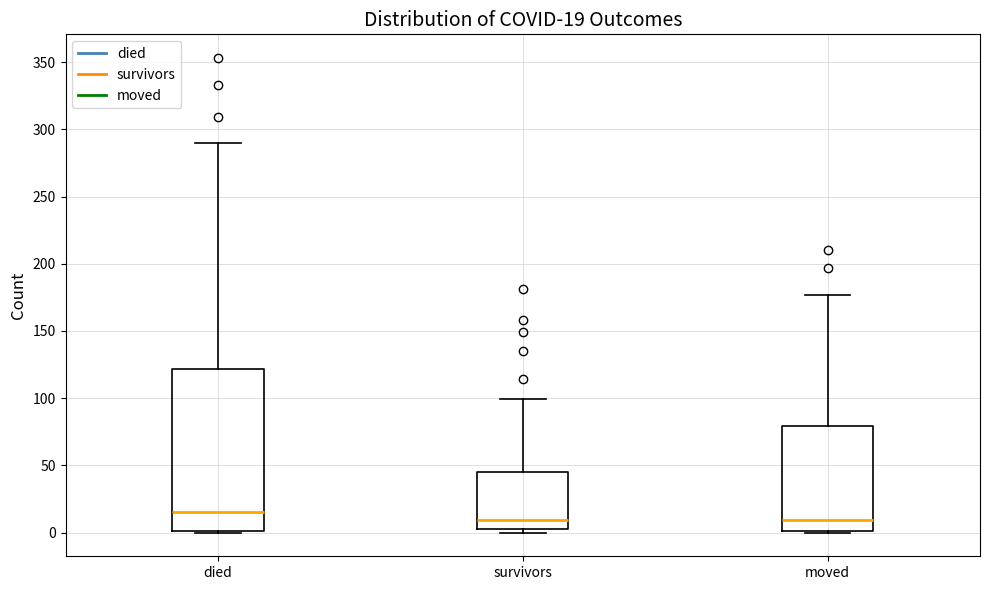

Which box is the tallest, from its lower edge to its upper edge?

died